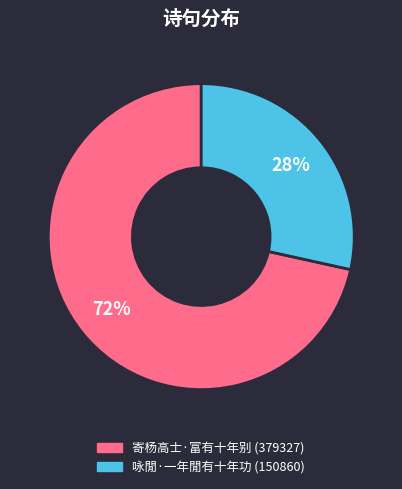

What percentage is the 咏閒·一年閒有十年功 slice, to the nearest percent?

28%